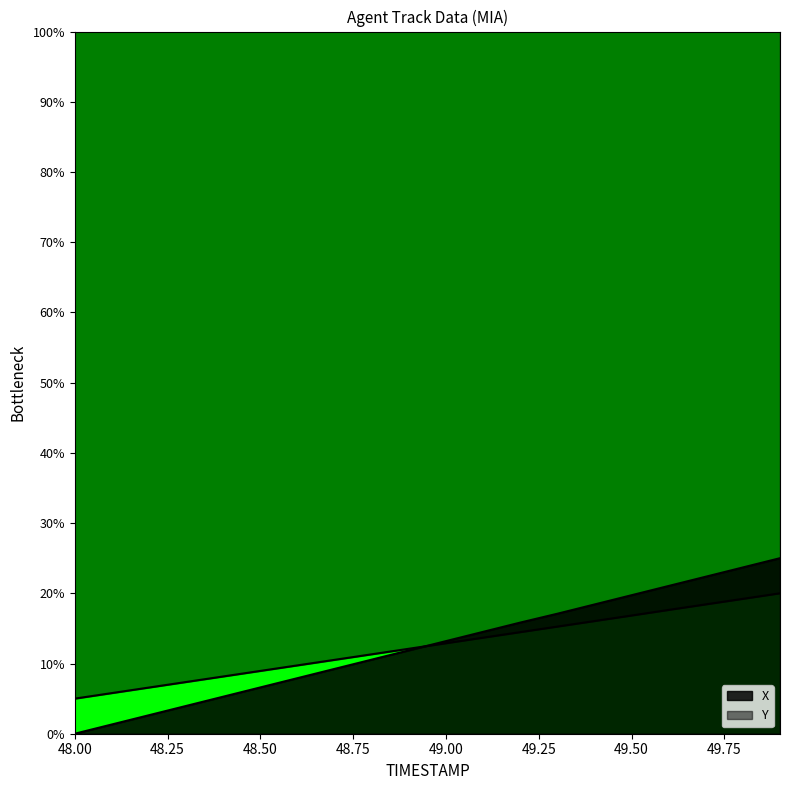

How many data points does each series have?

20